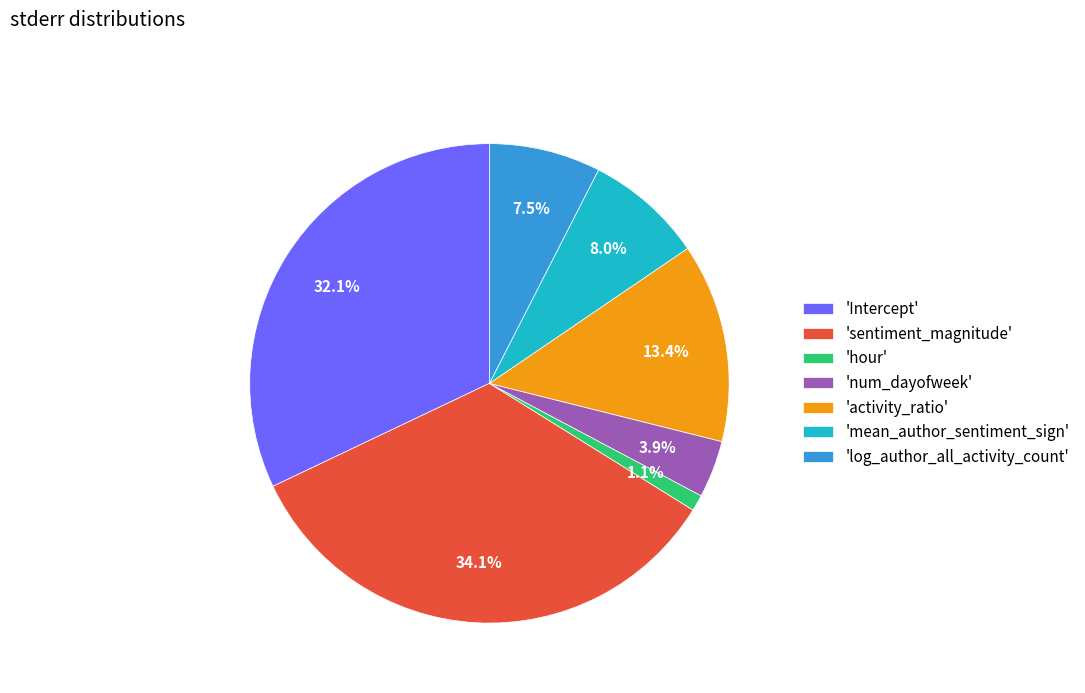

What percentage is NOT represented by 'Intercept'?

67.9%